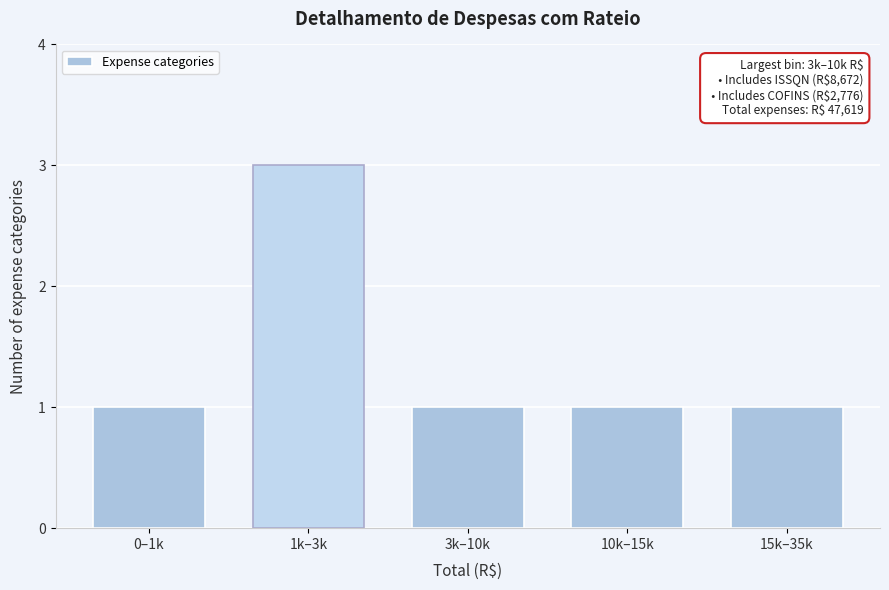

Reading right to left, extract all data points from this chart.

15k–35k=1	10k–15k=1	3k–10k=1	1k–3k=3	0–1k=1